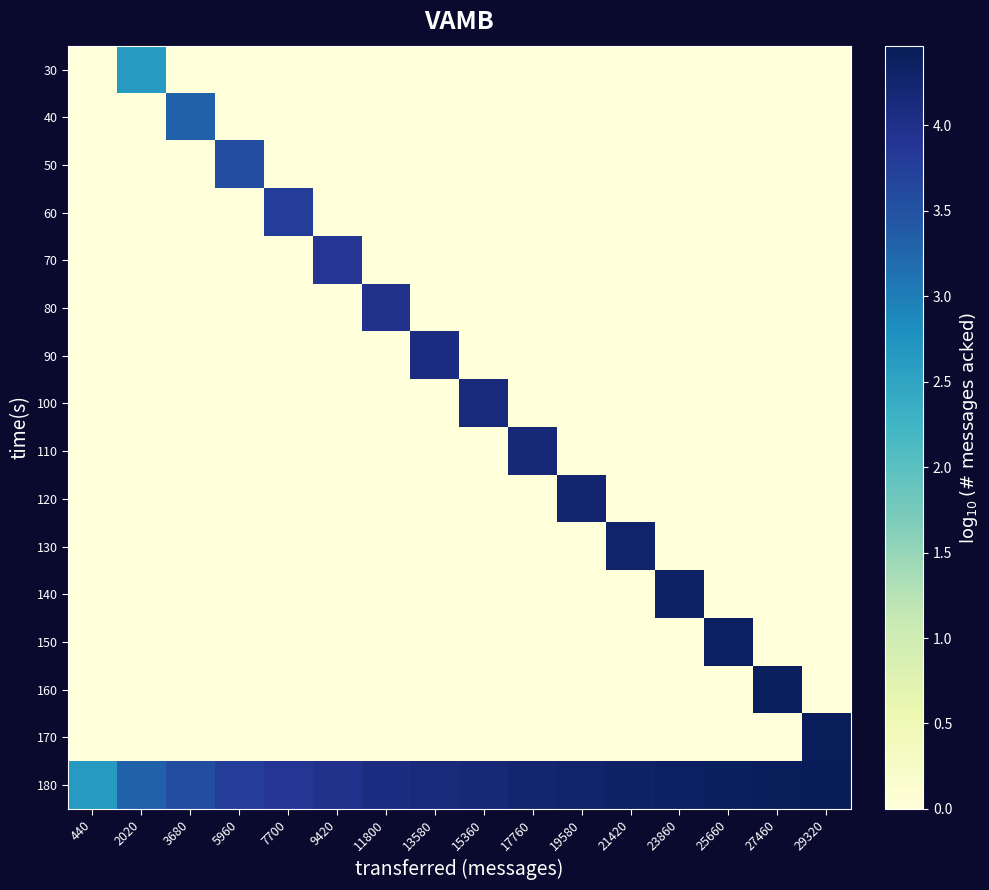

What is the total value across all series at 2020?

5.9